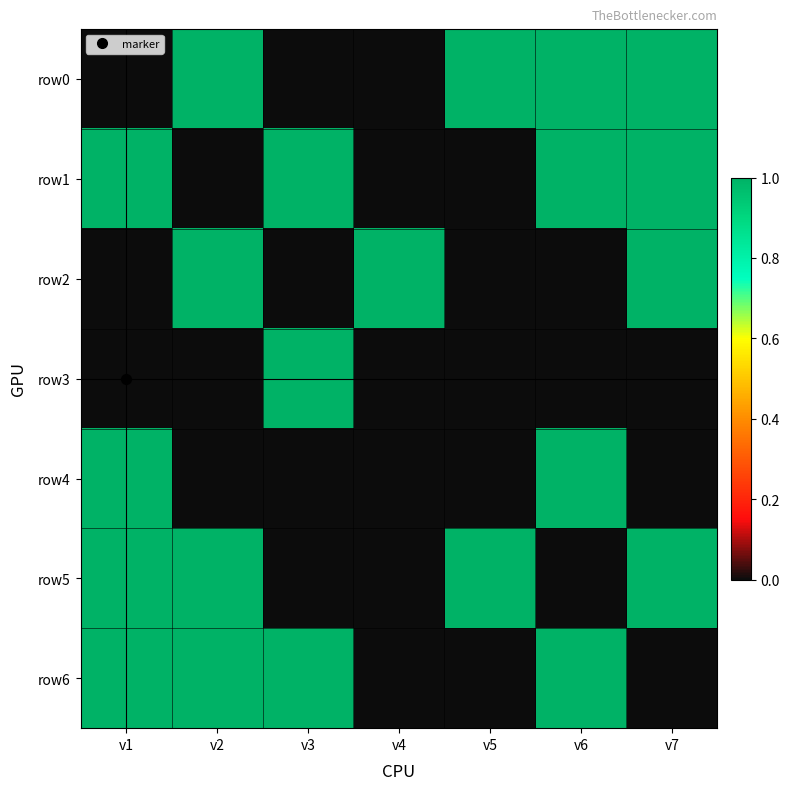

At how many categories does at least one series exceed 0?

7